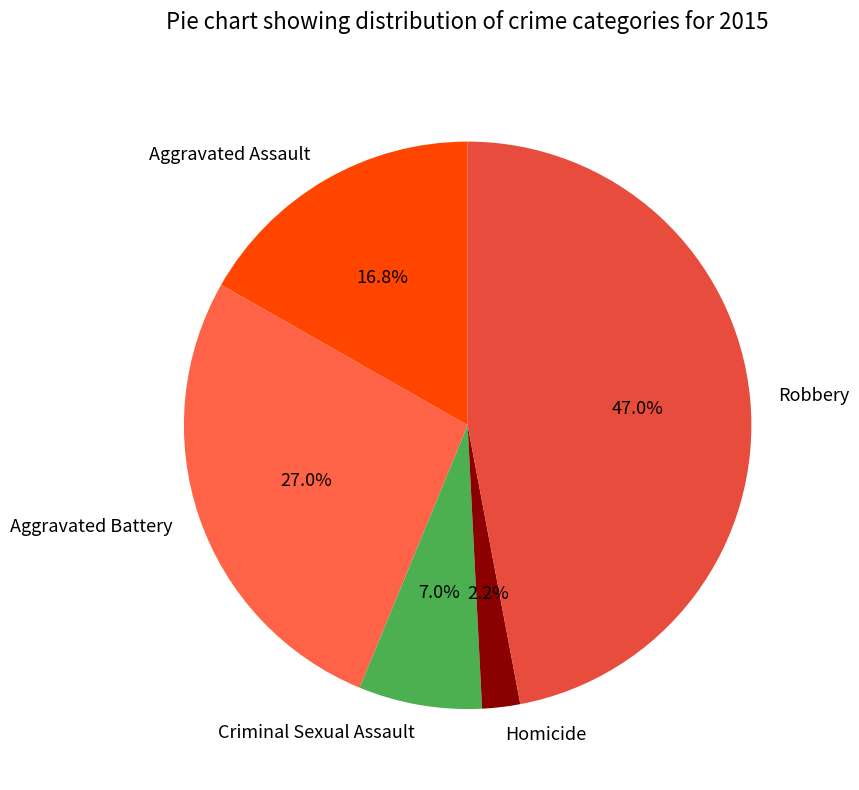

What percentage is the Homicide slice, to the nearest percent?

2%